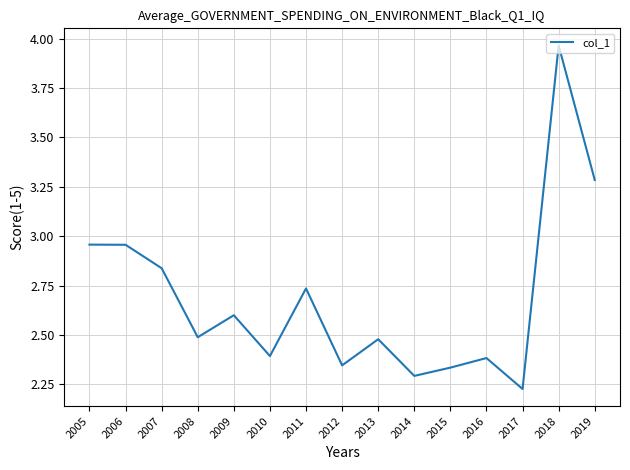

What is the ratio of the value at 2016 to the value at 2018?

0.6